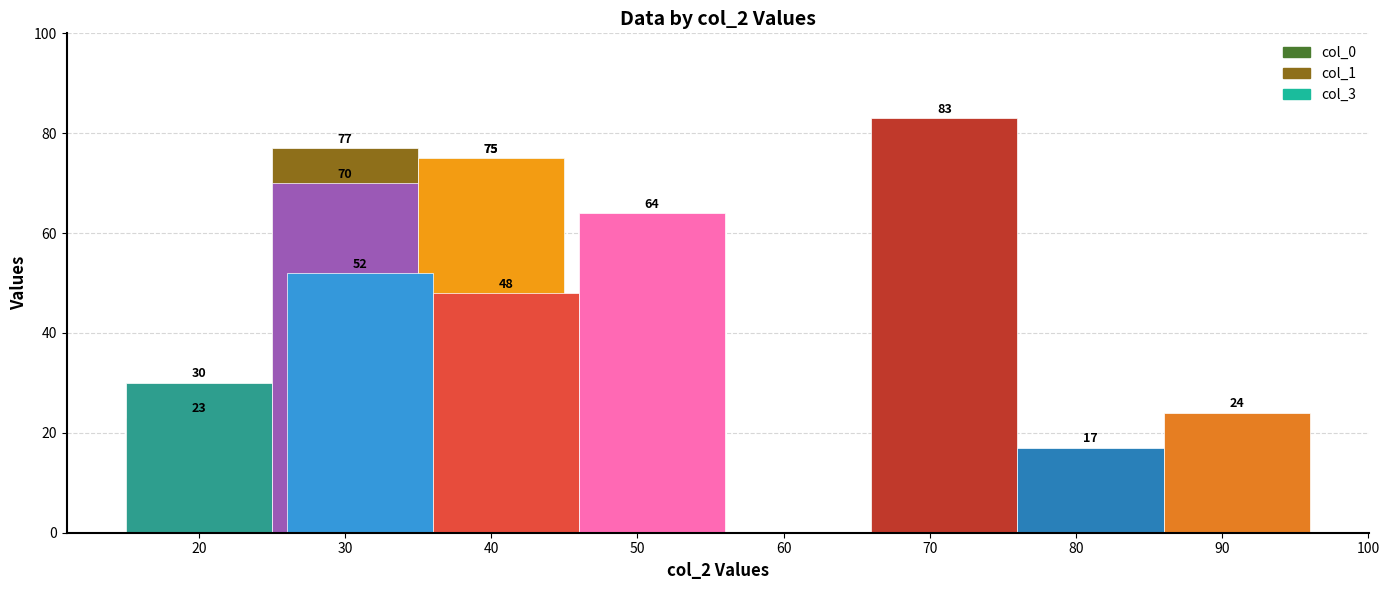

What is the average value of the col_0 series?

47